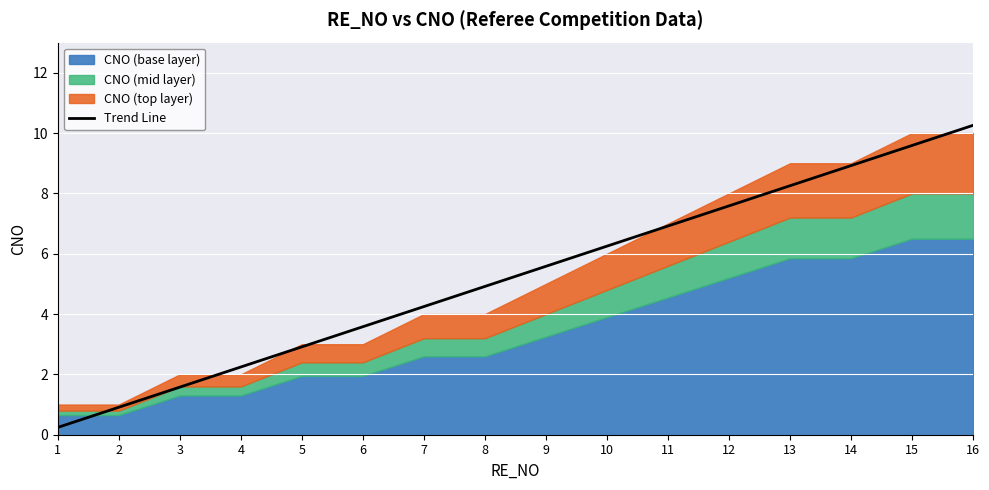

The value at 3 is 2.1. True or false?

False